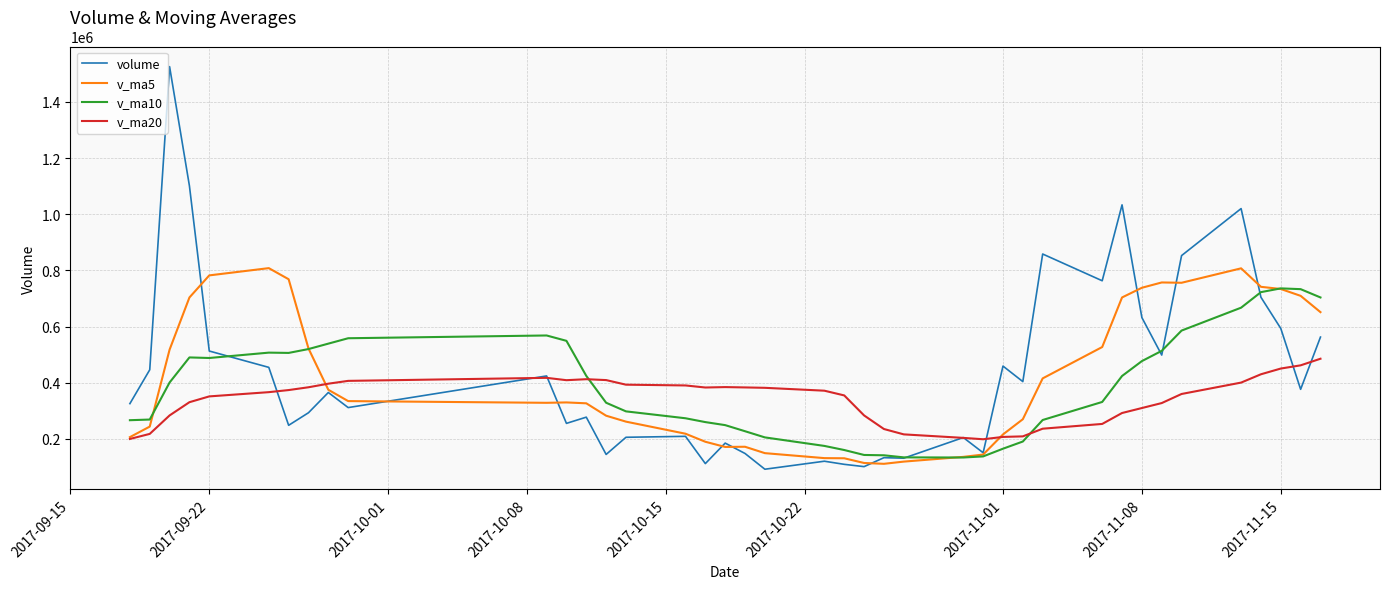

The volume series shows 194979.6 at 16. True or false?

False